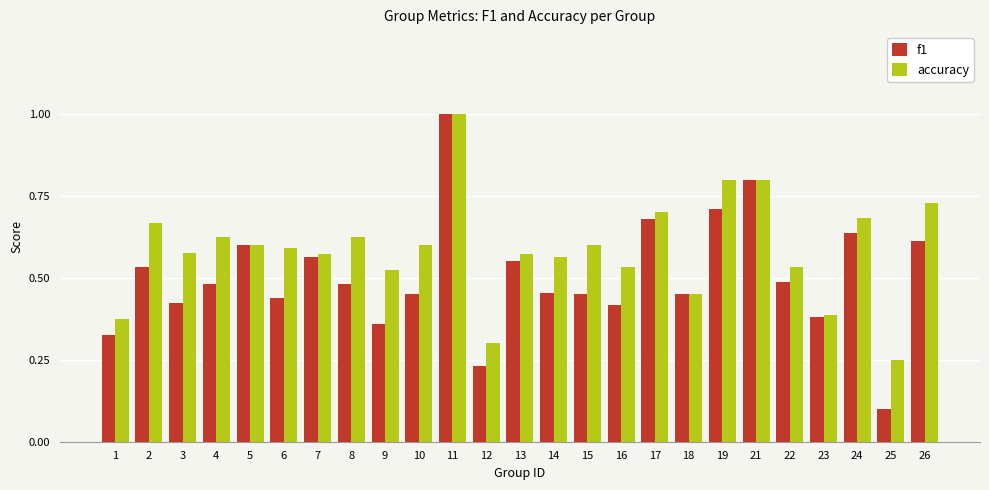

Count the number of data series in this chart.

2